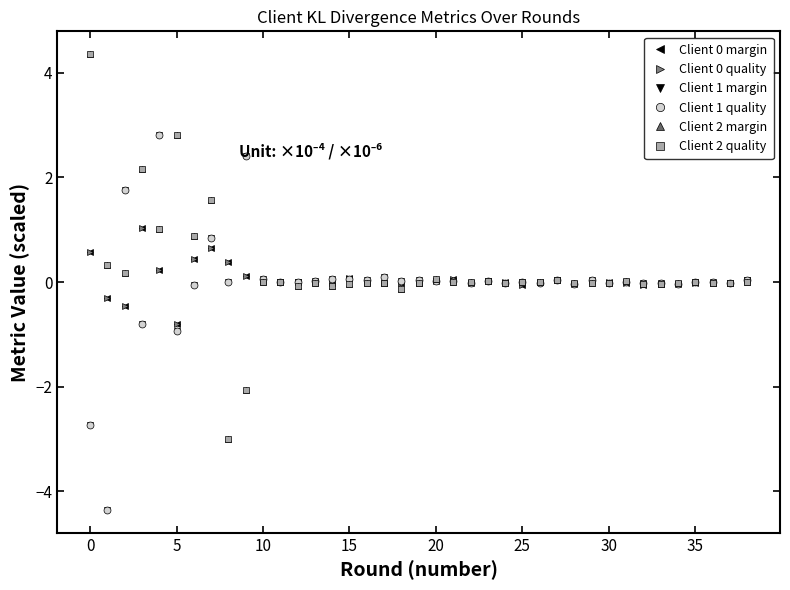

True or false: Client 0 margin has more than 0 points higher than both neighbors.

True